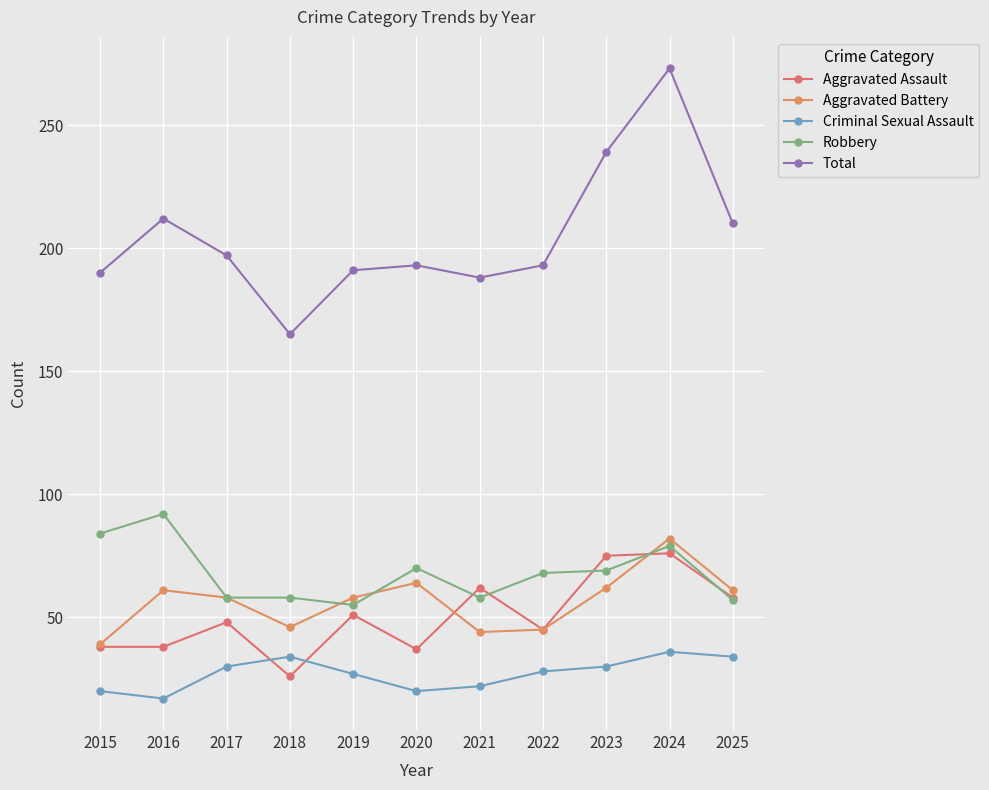

Which series ends up on top after the final intersection of Aggravated Assault and Robbery?

Aggravated Assault